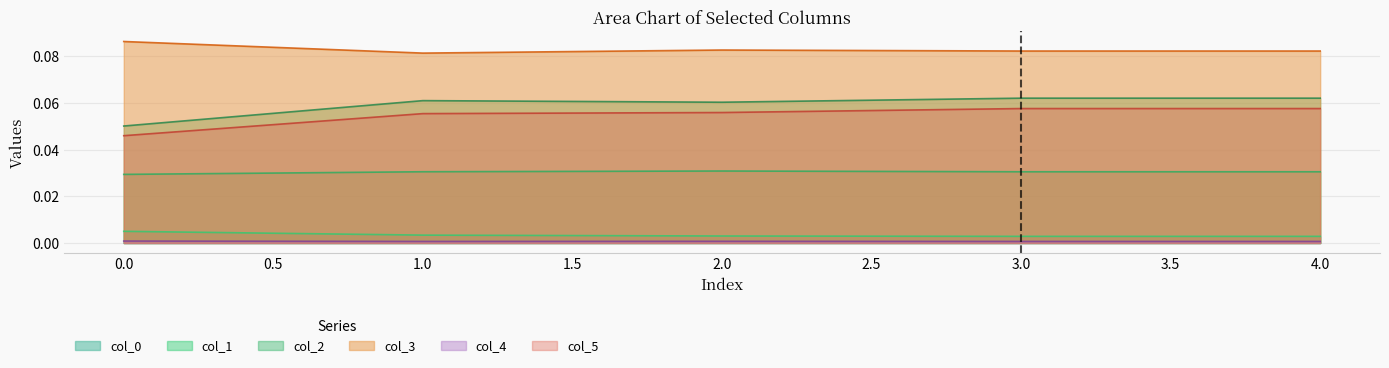

True or false: col_1 and col_4 cross at least once.

False